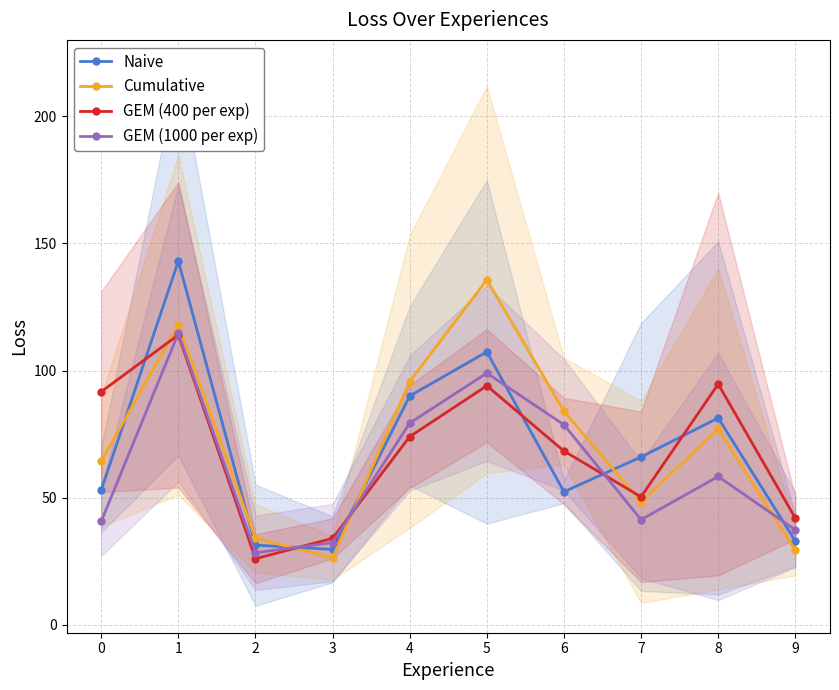

Which series ends up on top after the final intersection of GEM (400 per exp) and GEM (1000 per exp)?

GEM (400 per exp)